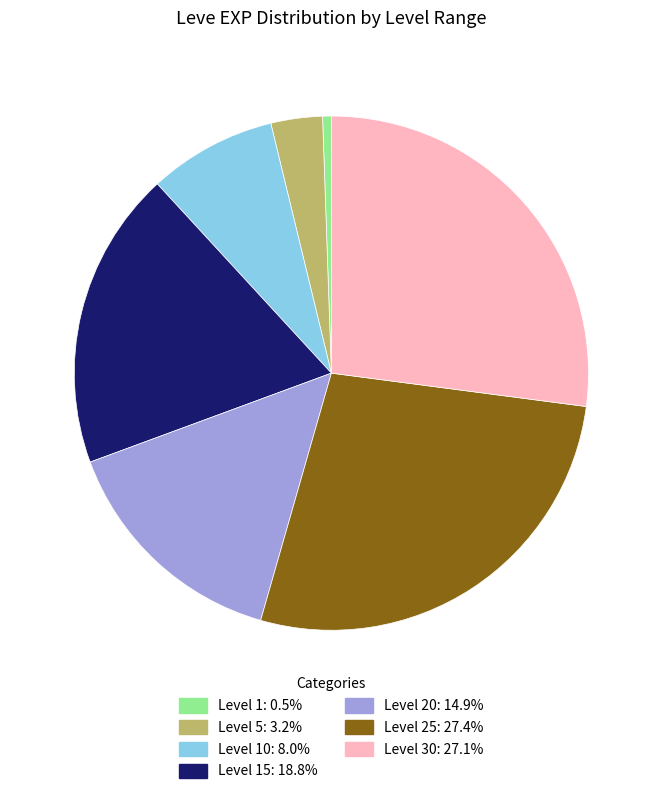

Is there a majority slice in this chart?

No